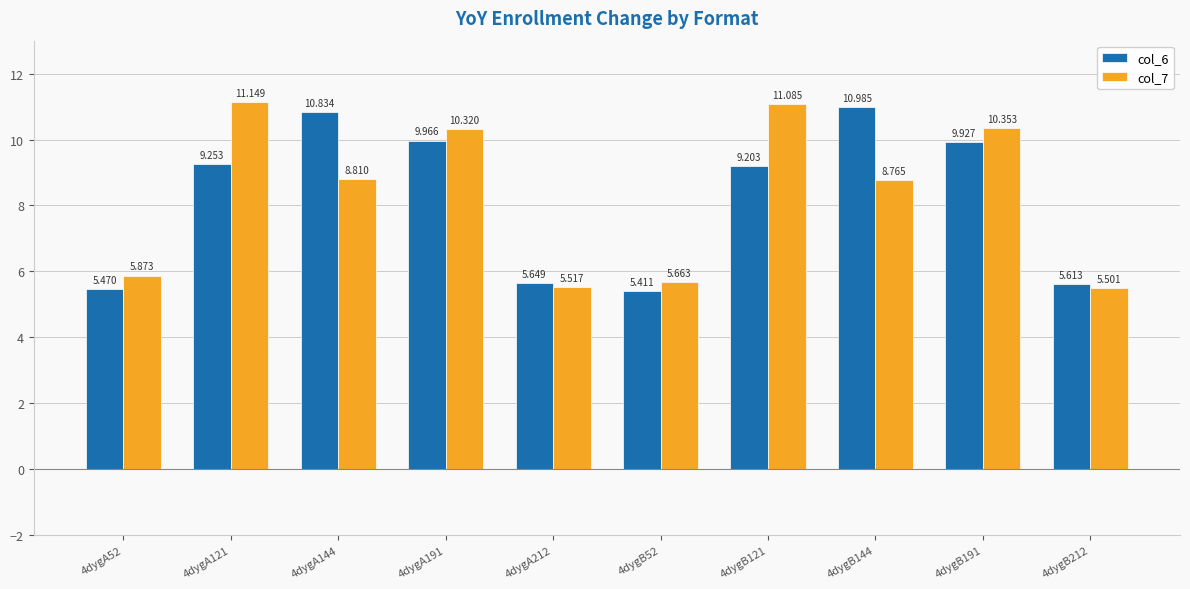

Where does the col_7 series first go above 8?

4dygA121